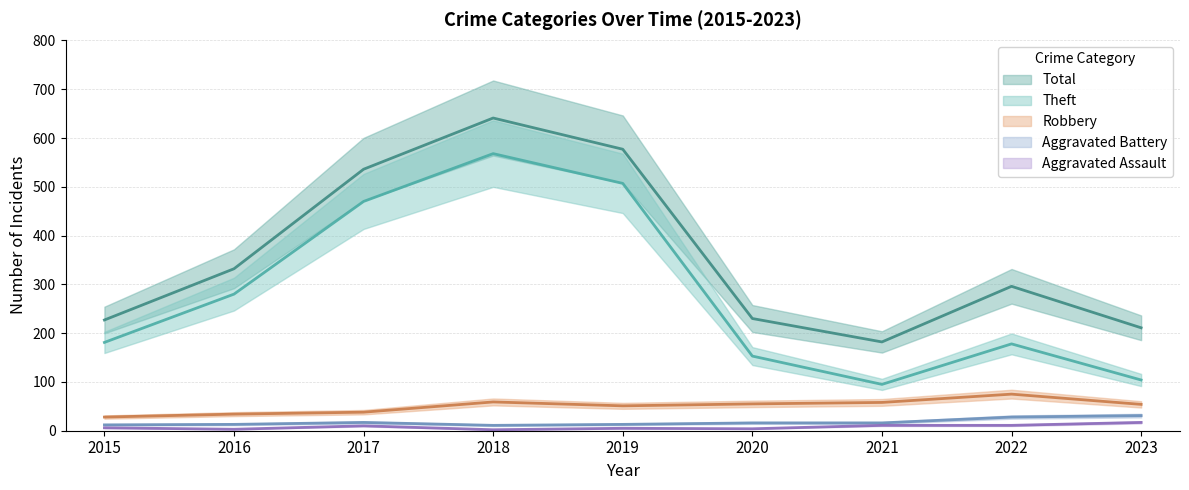

Rank the categories by Aggravated Battery value from highest to lowest.

2023, 2022, 2017, 2020, 2021, 2016, 2019, 2015, 2018